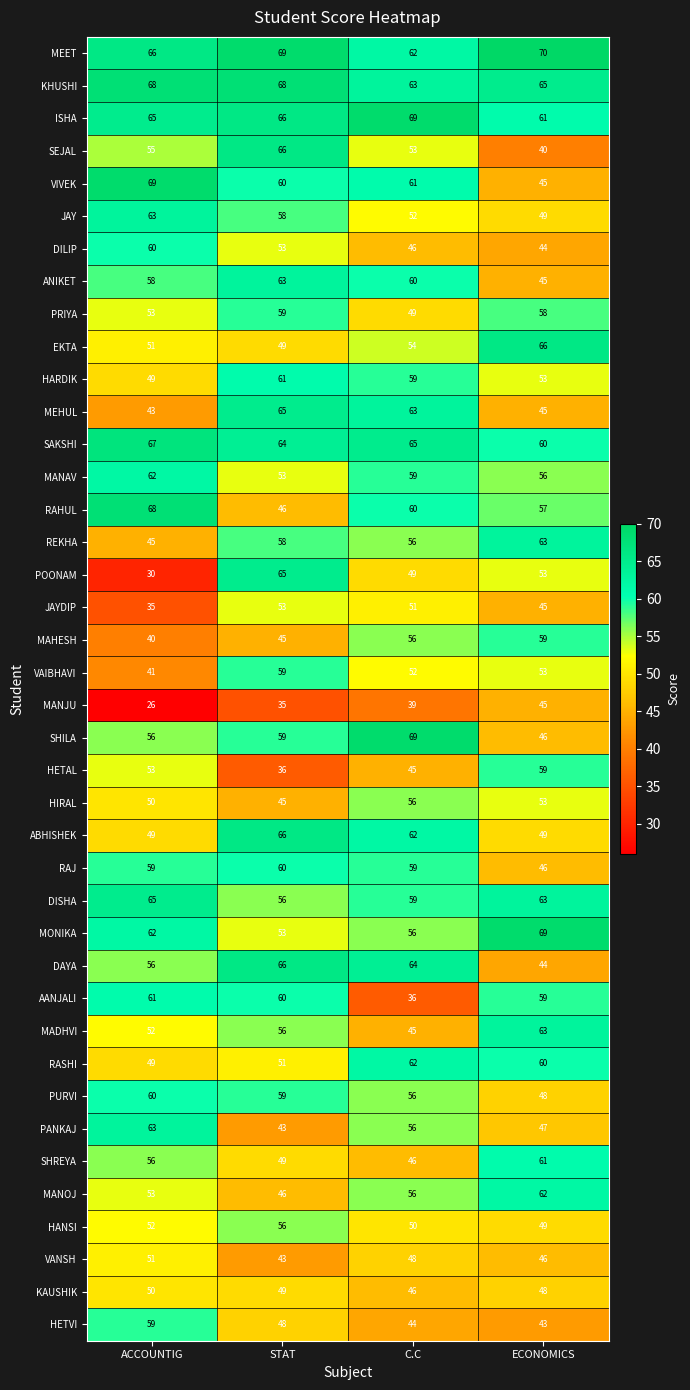

What is the difference between the maximum and second lowest values in the EKTA series?

15